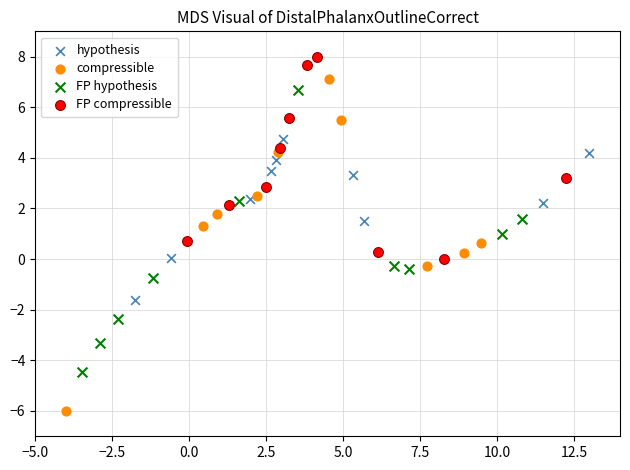

Which series reaches the minimum Y coordinate?

compressible